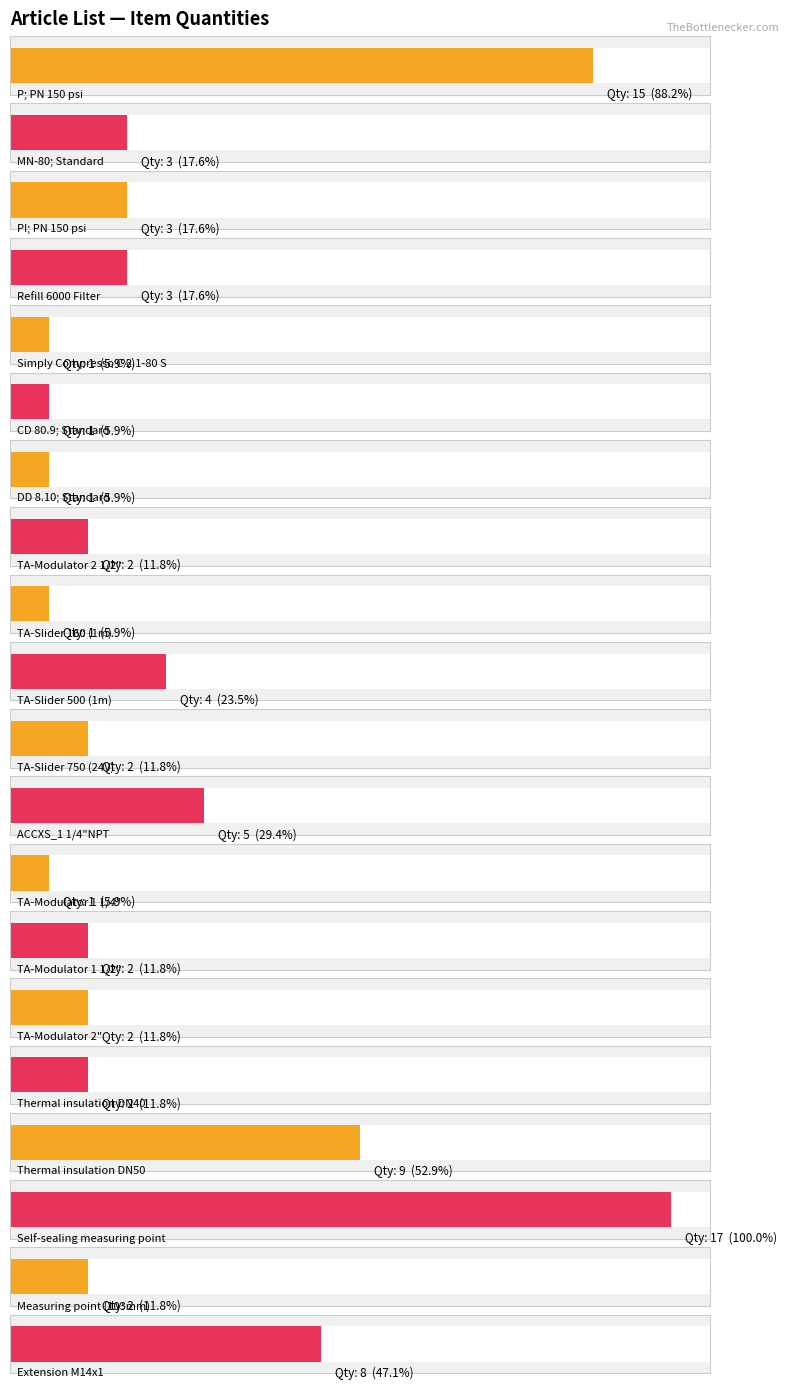

Which category has the highest value across all series?

Self-sealing measuring point